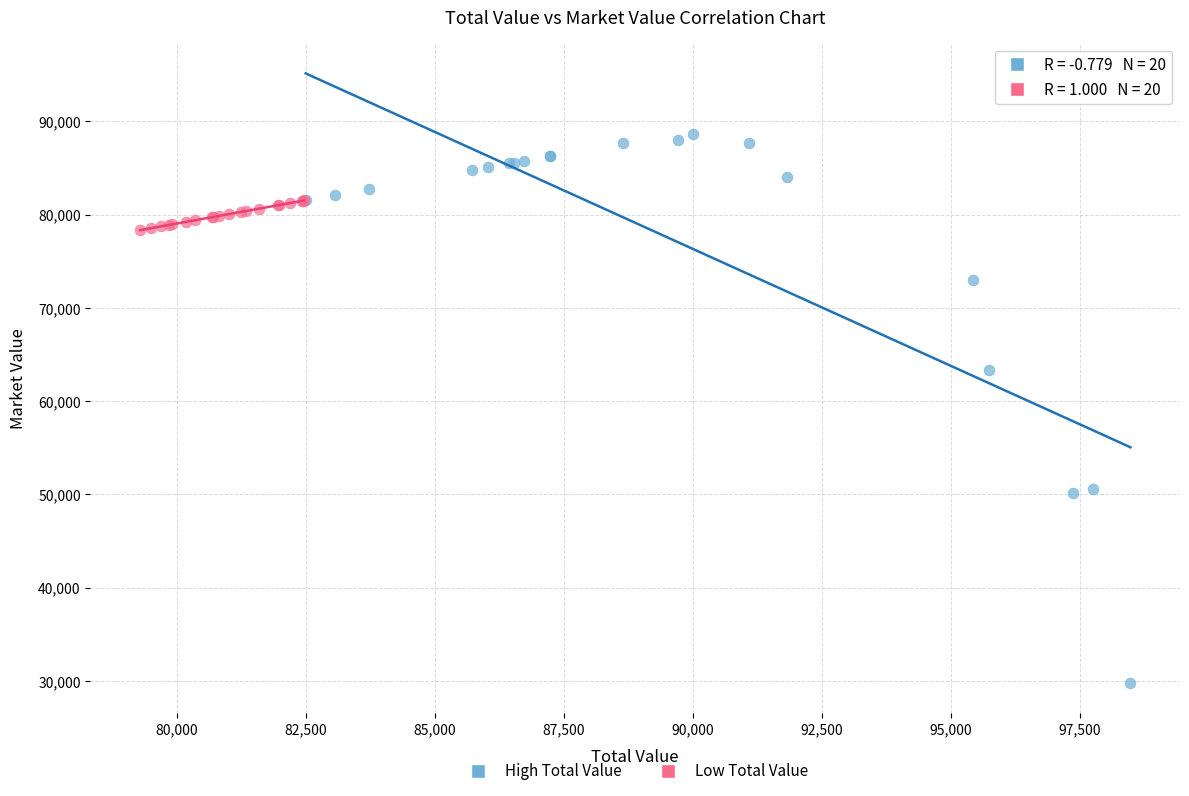

What are all the series names shown in the legend?

High Total Value, Low Total Value